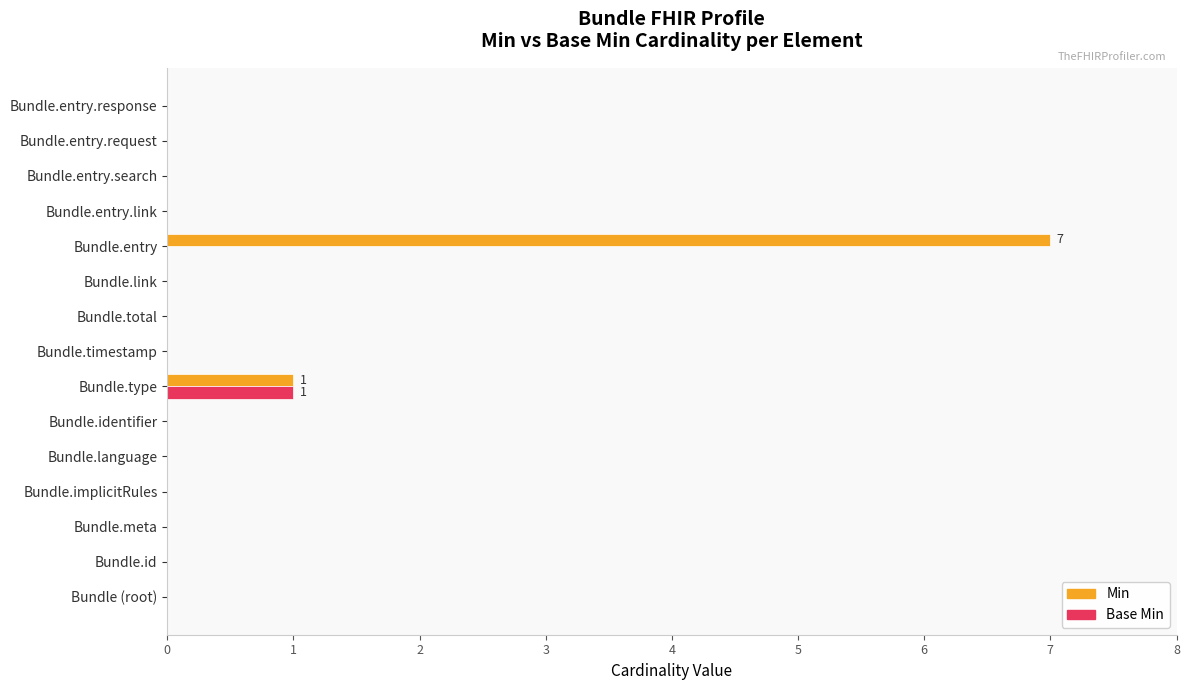

At which label does Min reach its peak?

Bundle.entry